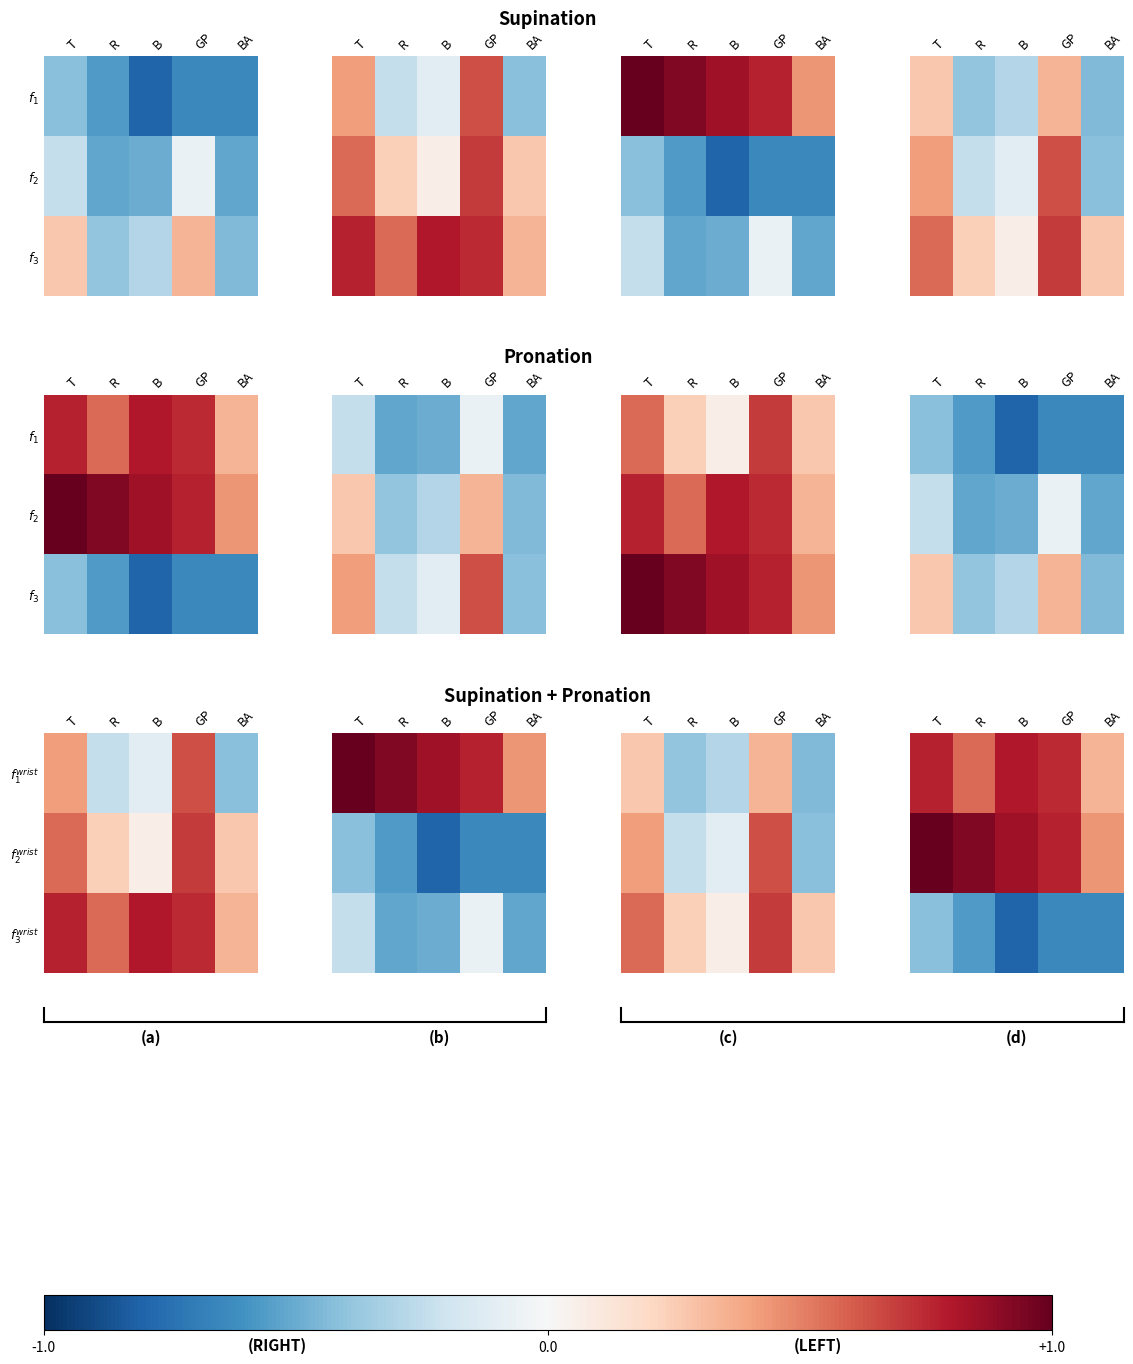

List the series in order of their peak value, highest first.

$f_2^{wrist}$, $f_1^{wrist}$, $f_3^{wrist}$